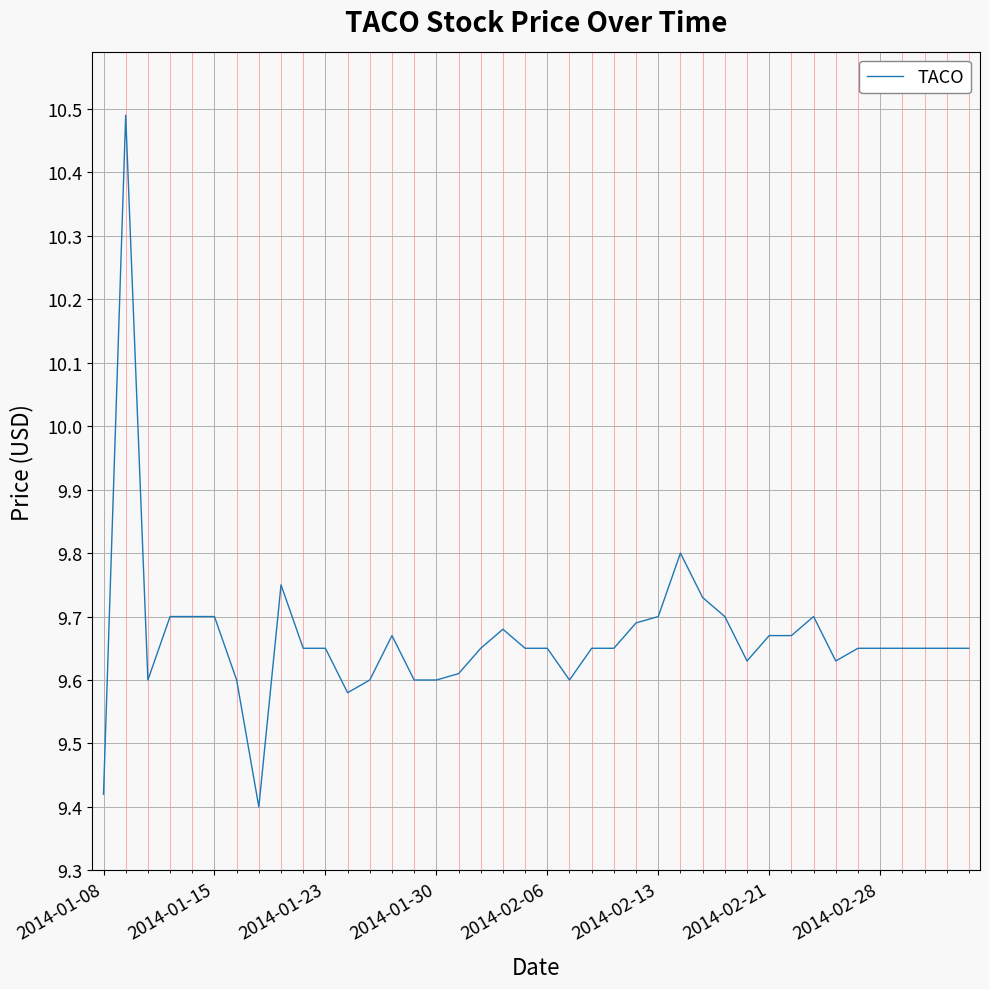

What is the difference between the maximum and minimum values?

1.1